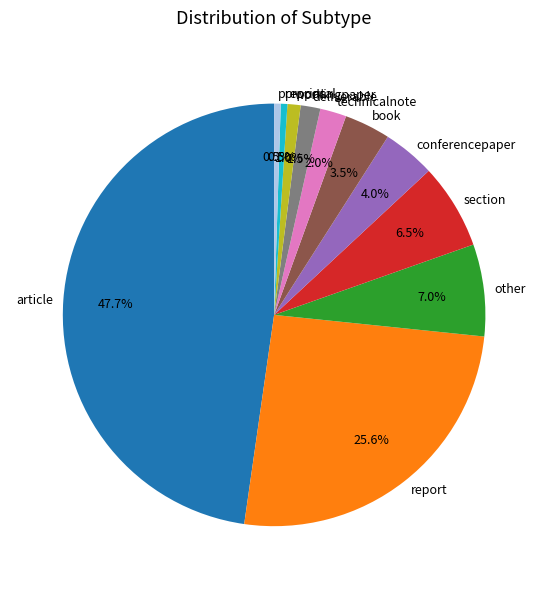

Does deliverable account for over 50% of the chart?

No